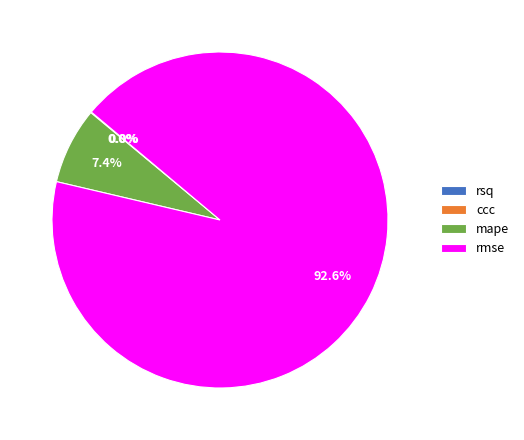

Which slice is the largest?

rmse